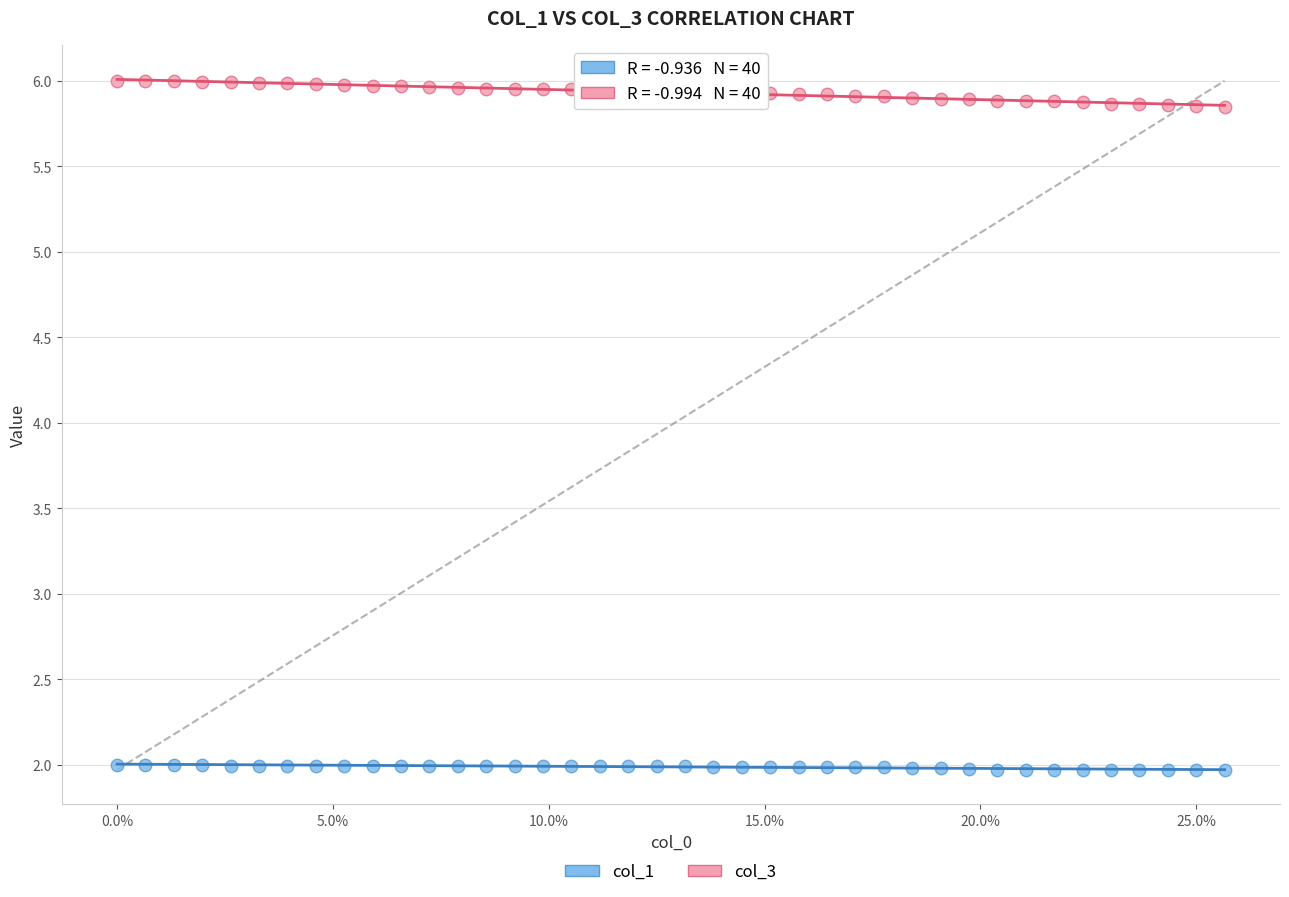

Across all data points, what is the range of X values (max minus min)?

0.3